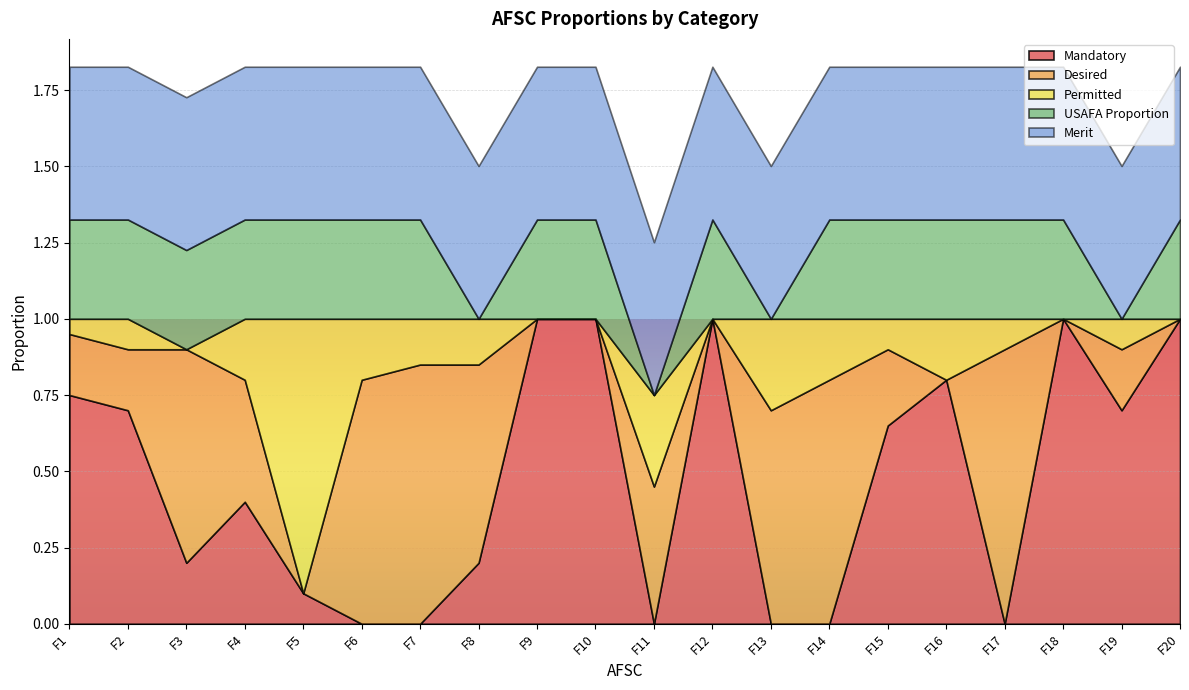

What is the value of the USAFA Proportion point at the 5th from the left?

0.3